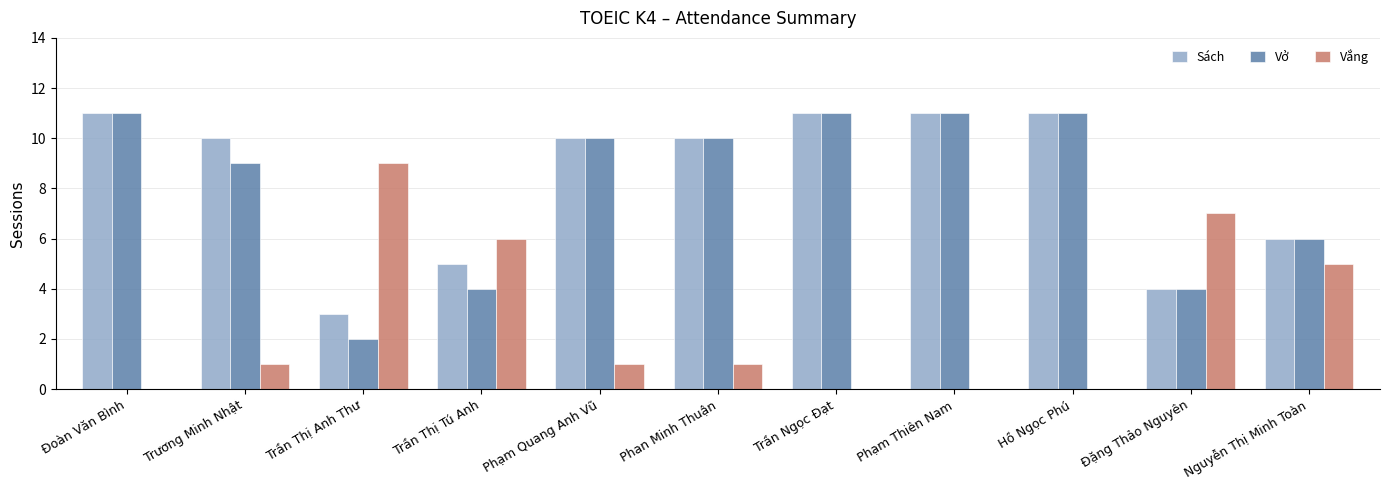

What value does the Vở series have at Trần Thị Tú Anh?

4